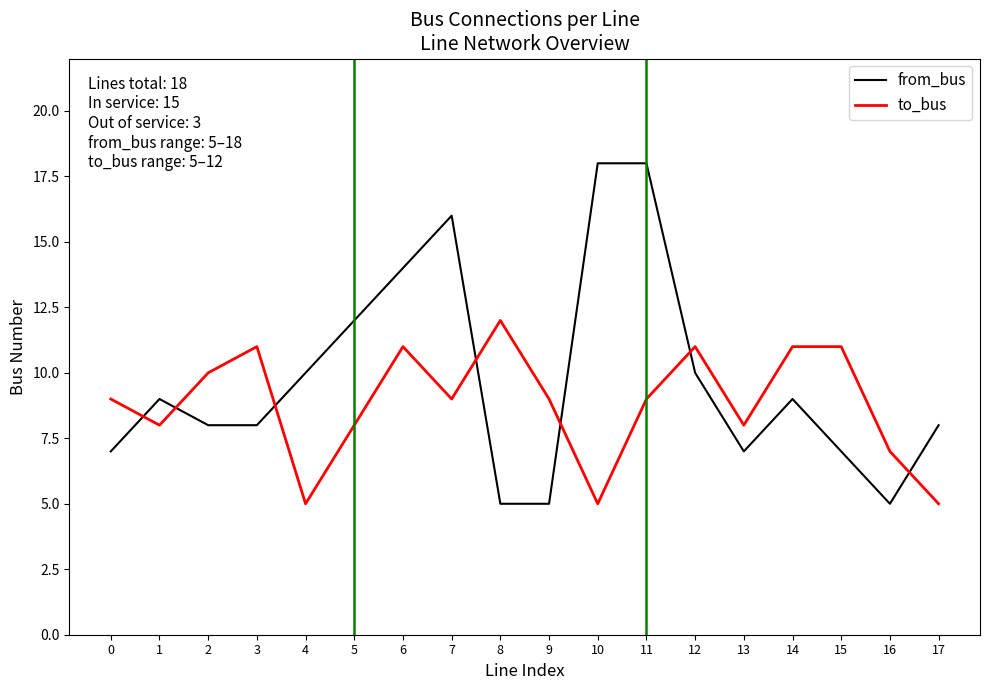

The from_bus series shows 14 at 6. True or false?

True